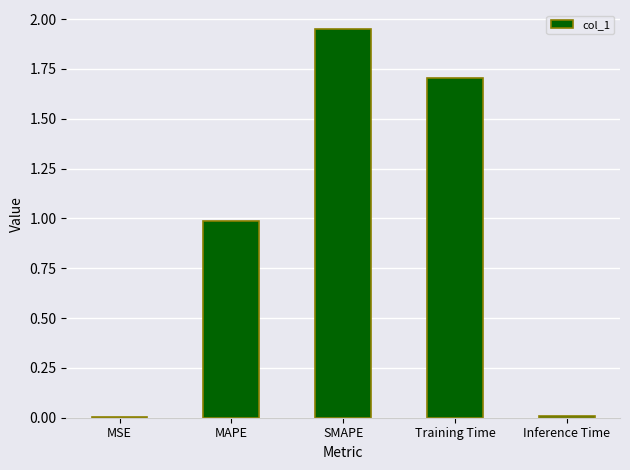

What is the sum of all values?

4.7